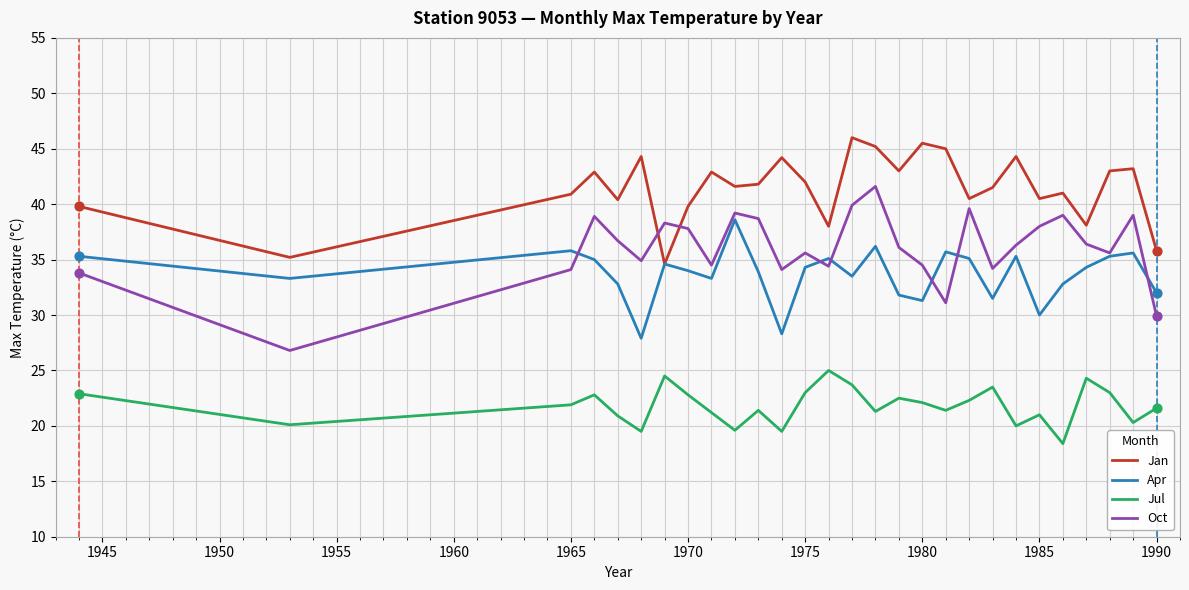

Which series ends up on top after the final intersection of Jan and Oct?

Jan